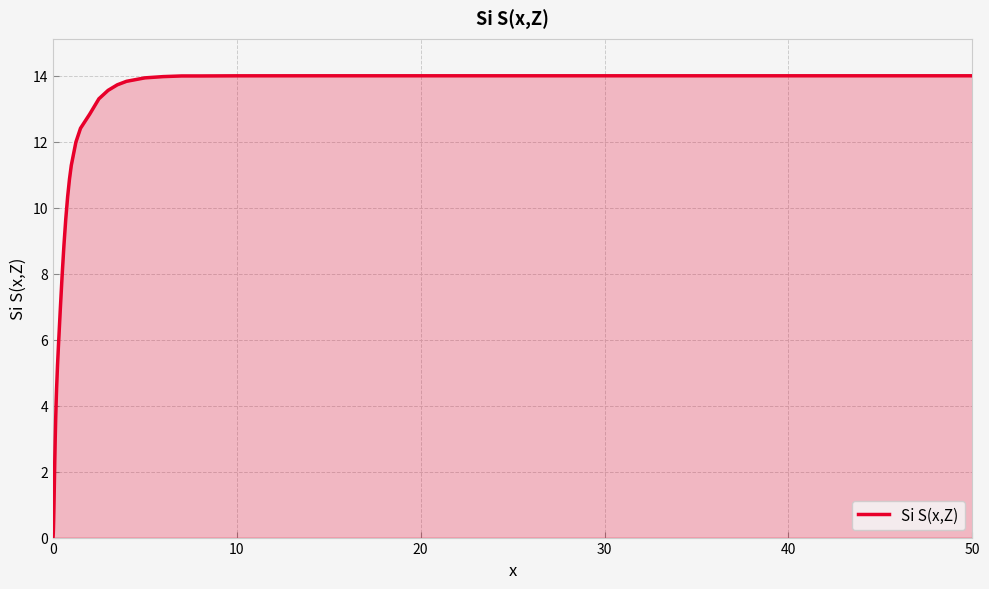

What is the difference between the maximum and minimum values?

14.0